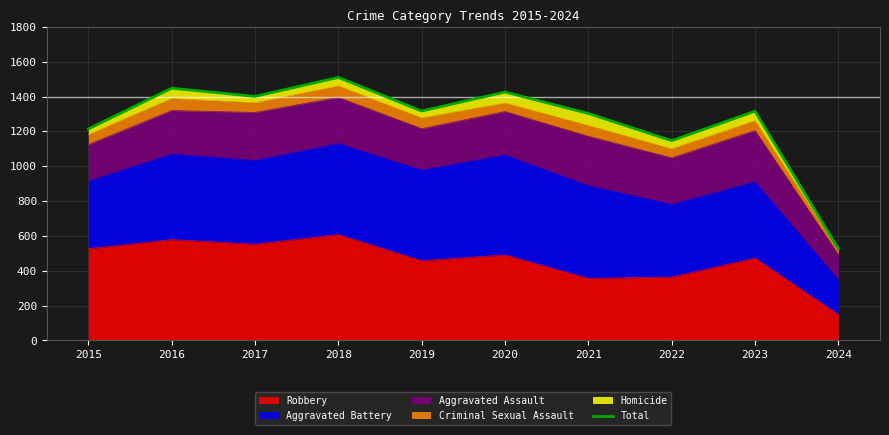

Which label corresponds to the largest value in the chart?

2018